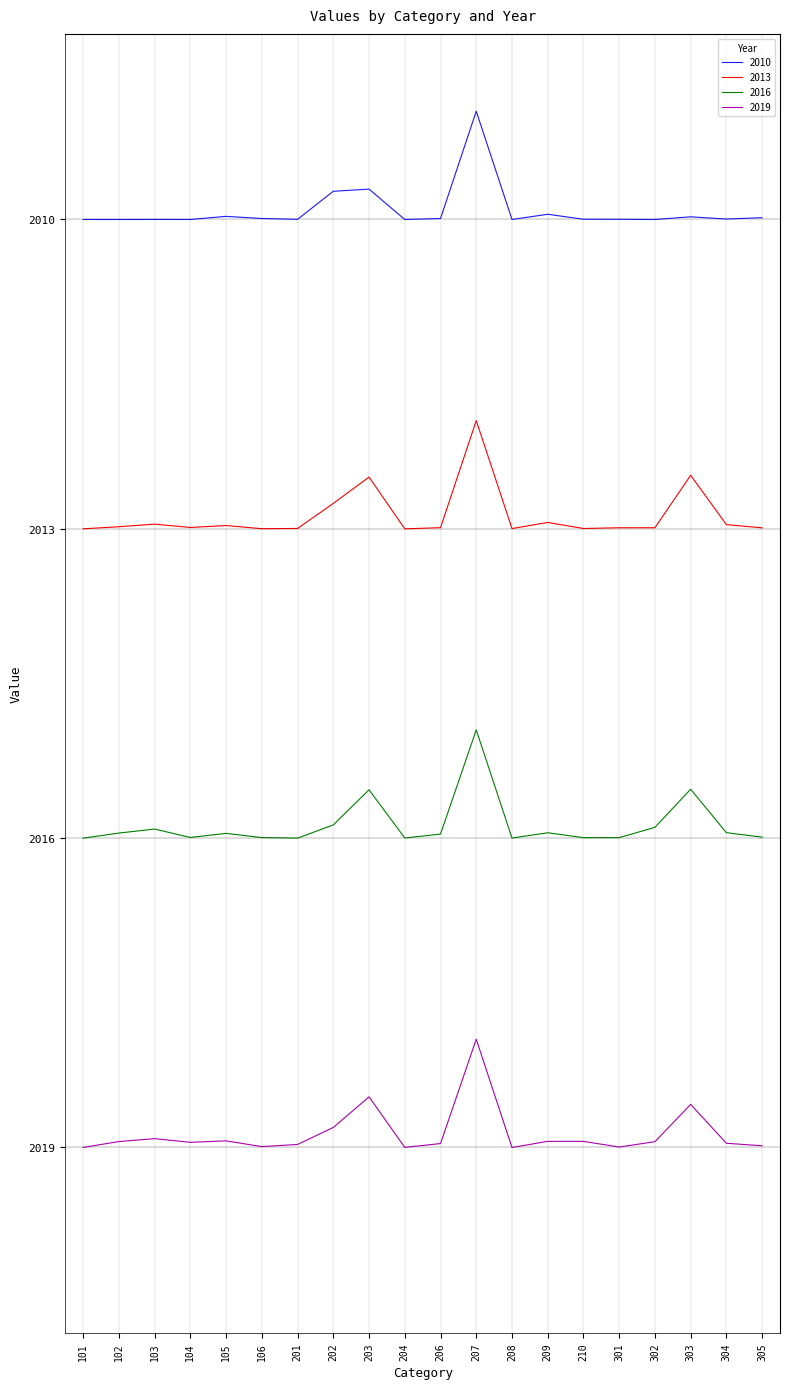

True or false: 2016 and 2010 intersect in this chart.

False